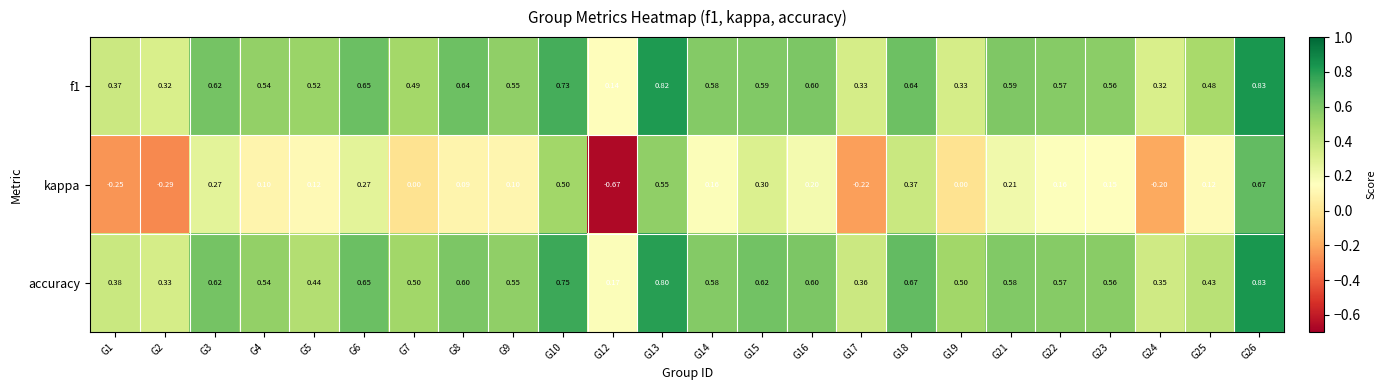

Between G6 and G26, which series saw the biggest shift?

kappa